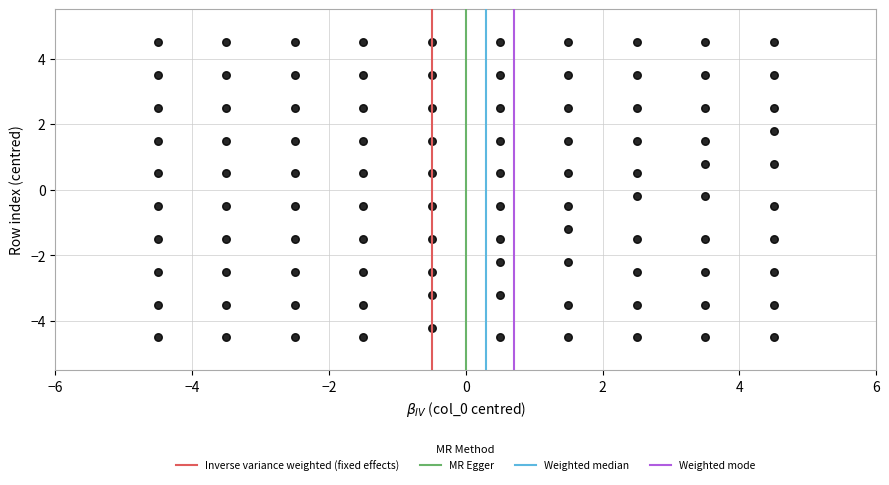

What is the range of Y values (max minus min)?

9.0